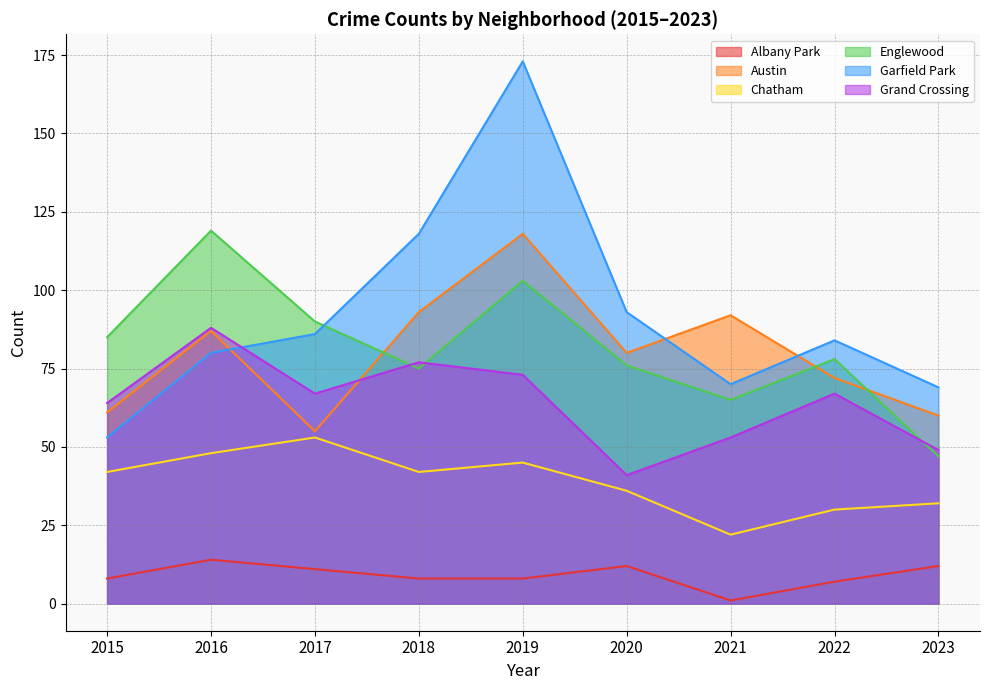

How many data points in Garfield Park are less than 84?

4